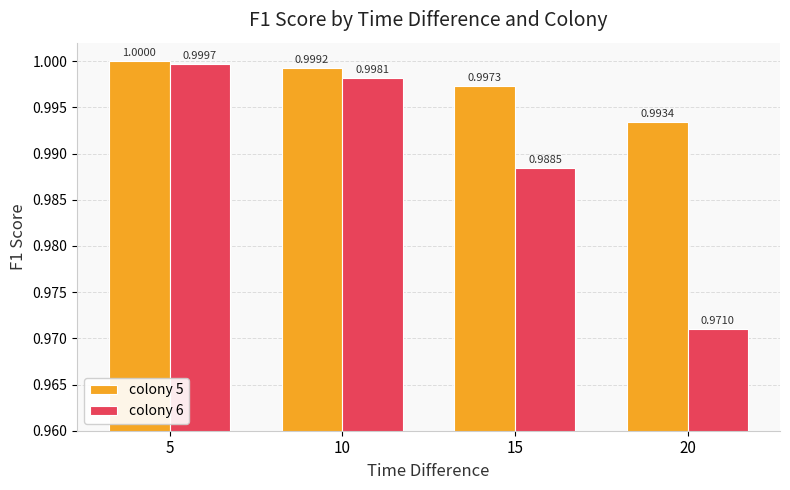

List the labels in order of colony 6 value, largest first.

5, 10, 15, 20